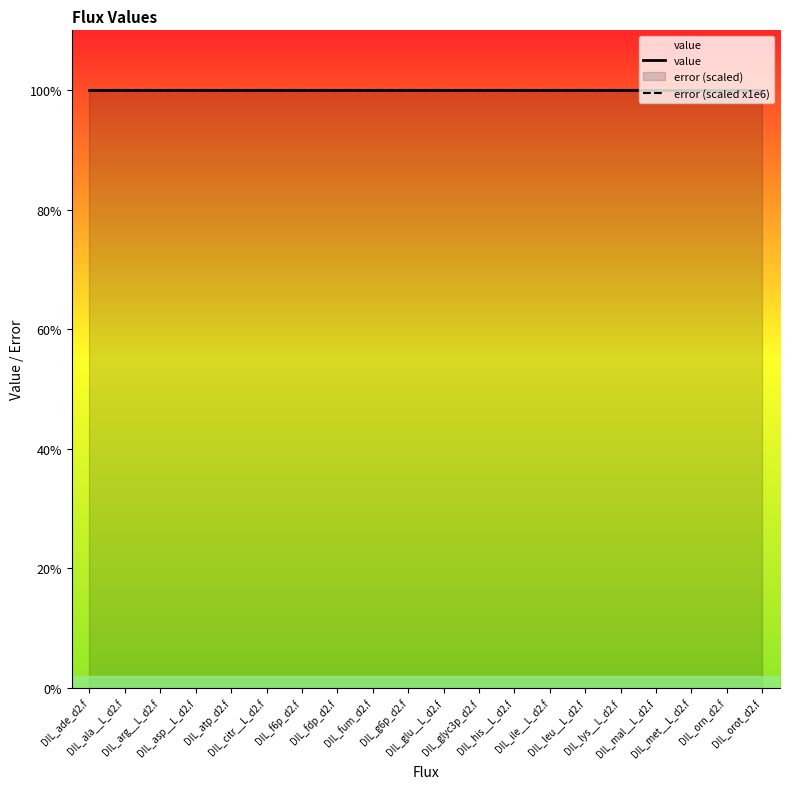

At how many categories does at least one series exceed 42?

20